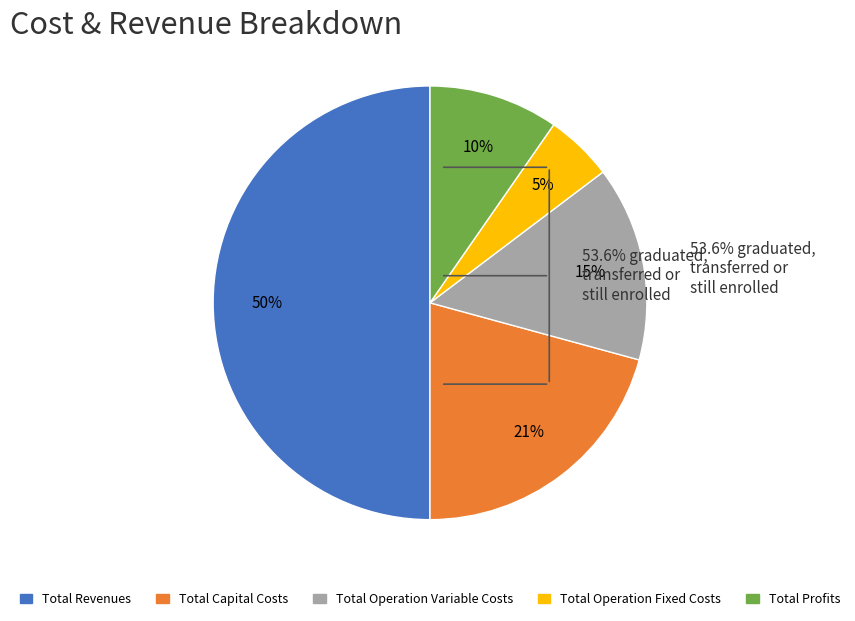

Do Total Capital Costs and Total Operation Variable Costs together represent more than half of the pie?

No